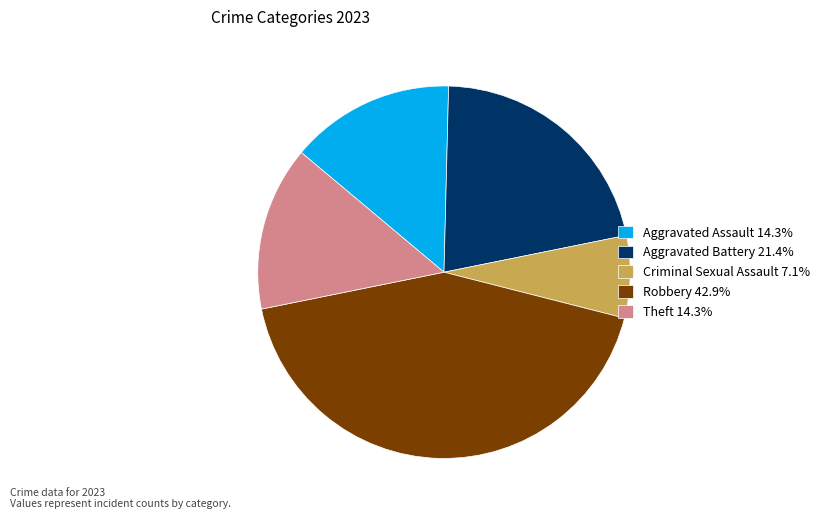

Count the number of slices in the pie.

5